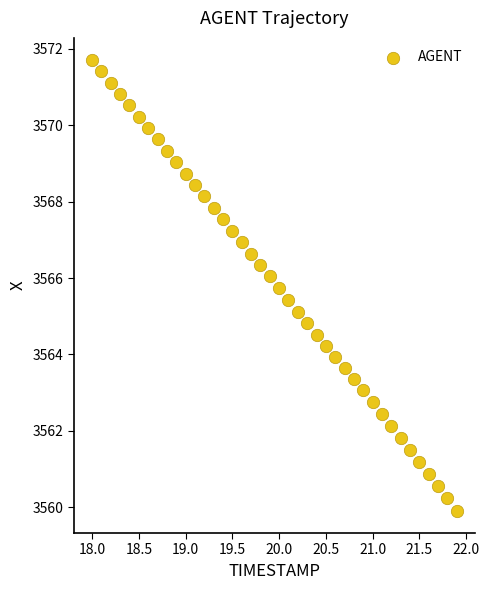

What is the range of Y values (max minus min)?

11.8